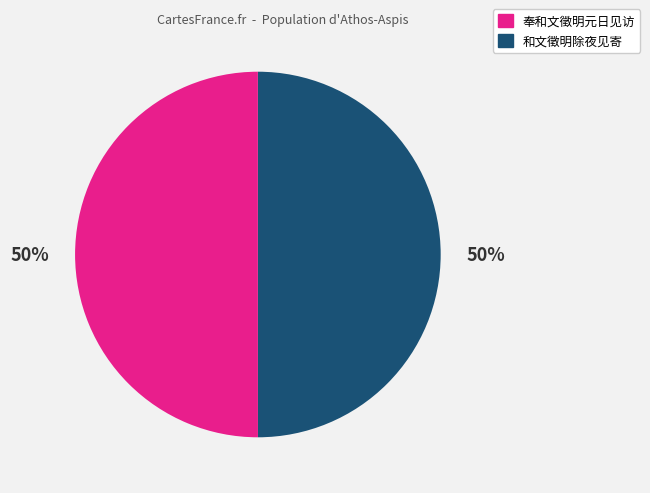

Count the number of slices in the pie.

2